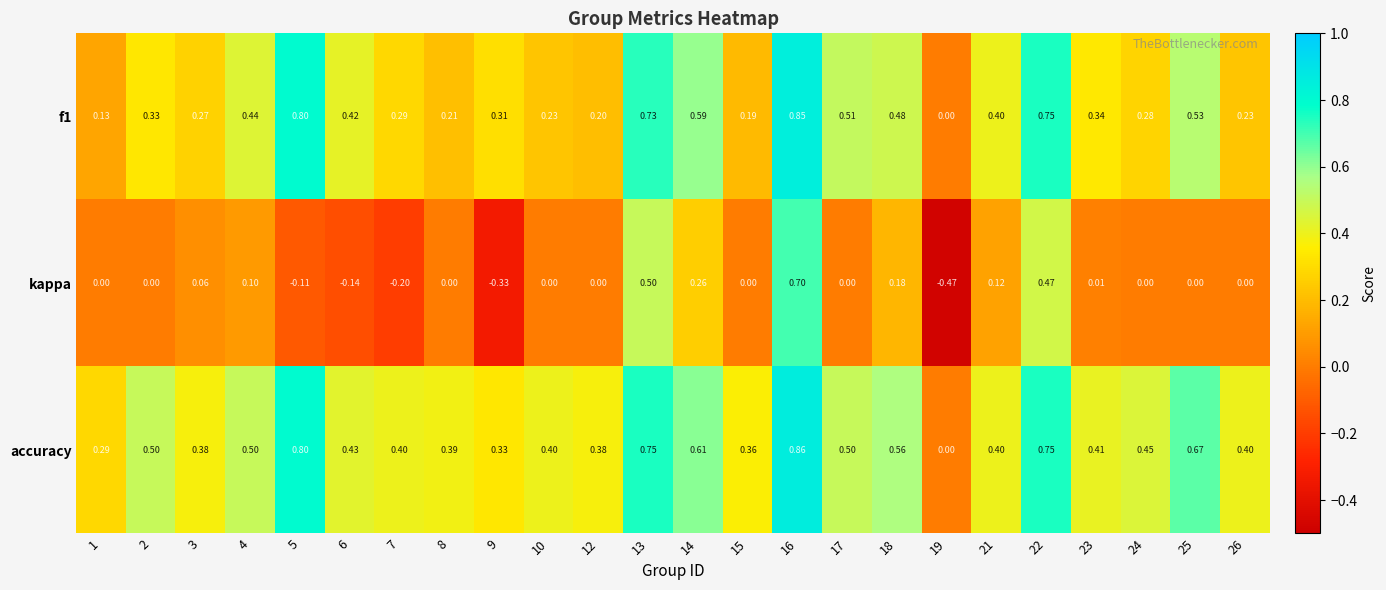

How many distinct data groups are displayed?

3